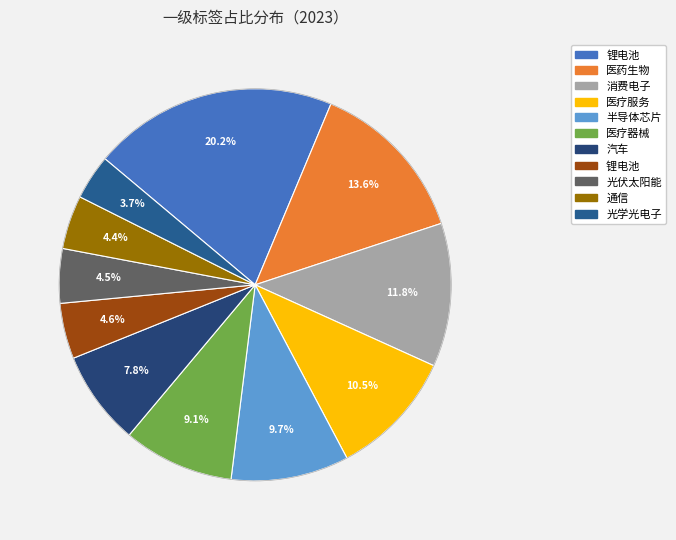

How many segments does this pie chart have?

11